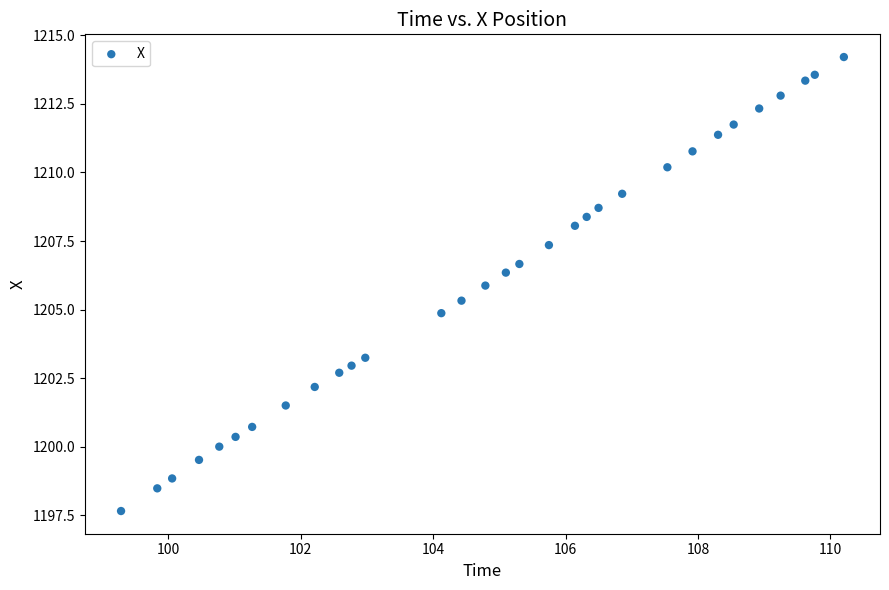

What is the range of Y values (max minus min)?

16.6